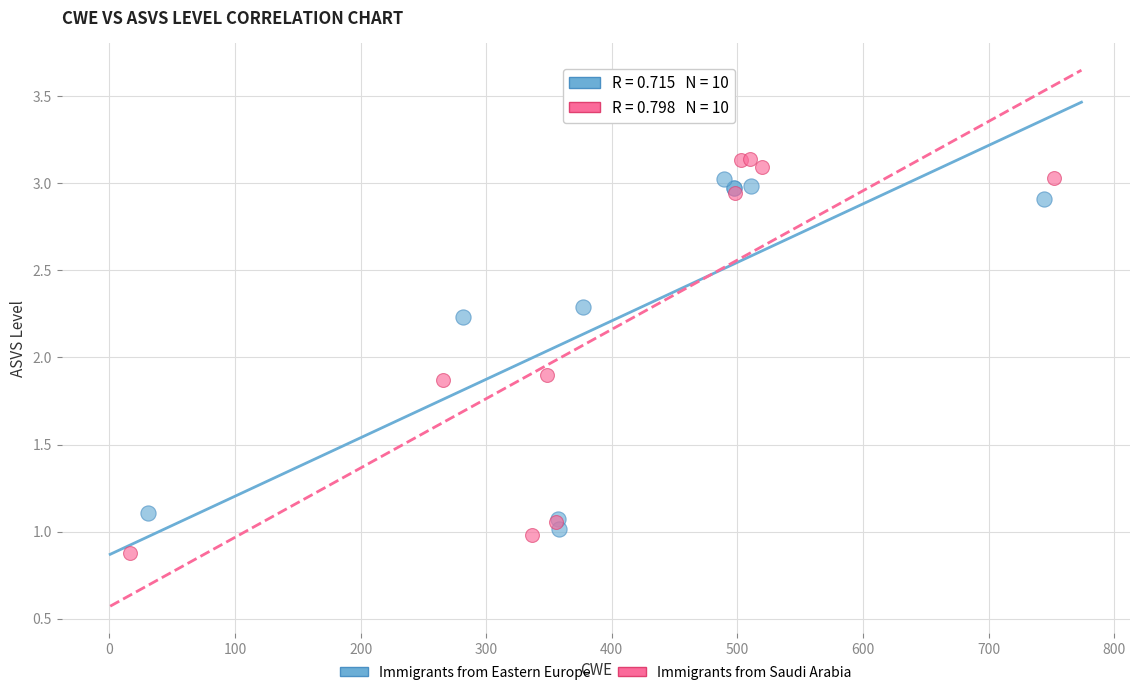

Which series has the largest Y range (max minus min)?

Immigrants from Saudi Arabia